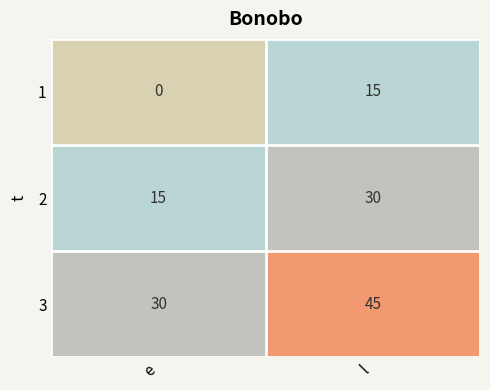

What is the difference between the highest and lowest values at l?

30